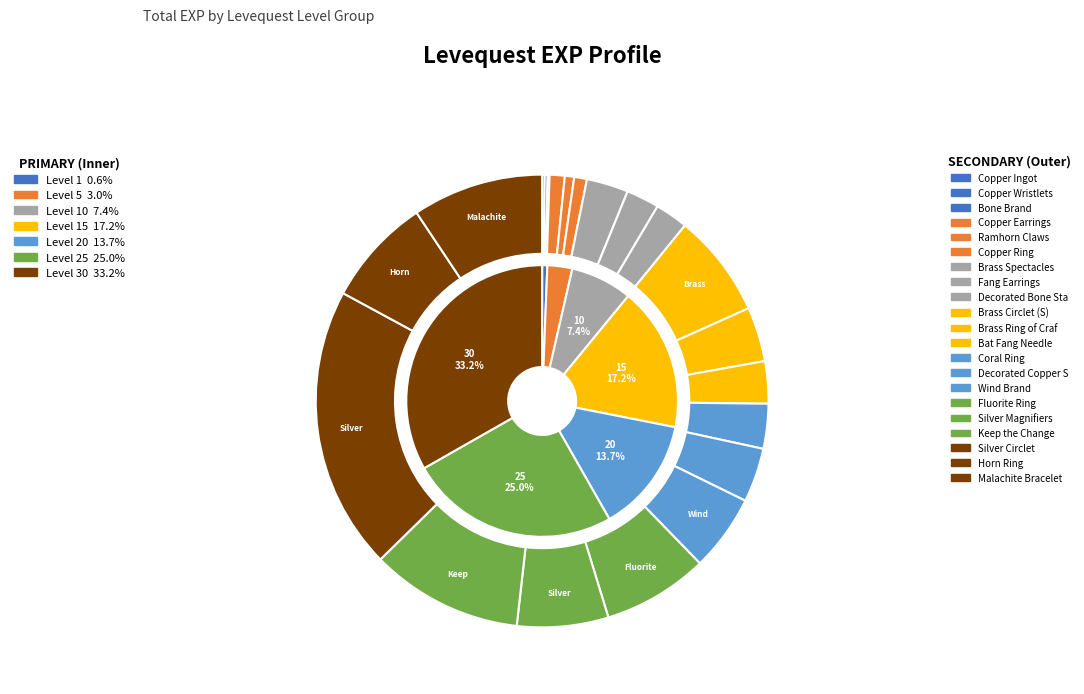

Is there a majority slice in this chart?

No